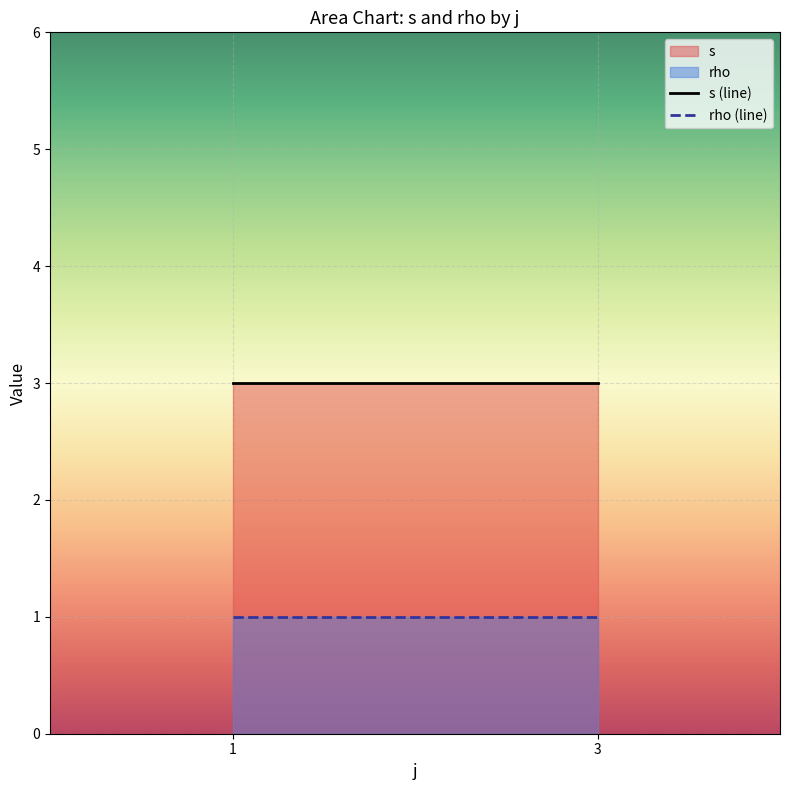

Which category has the highest value in the rho series?

1